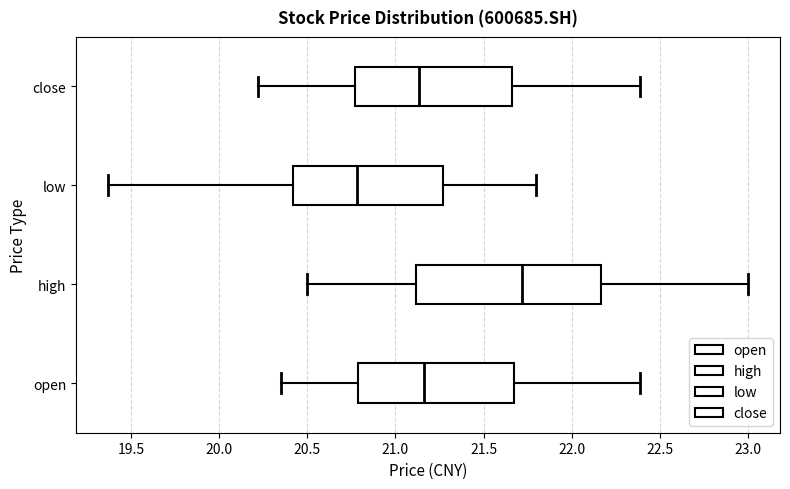

Which box has the furthest to the left median line?

low